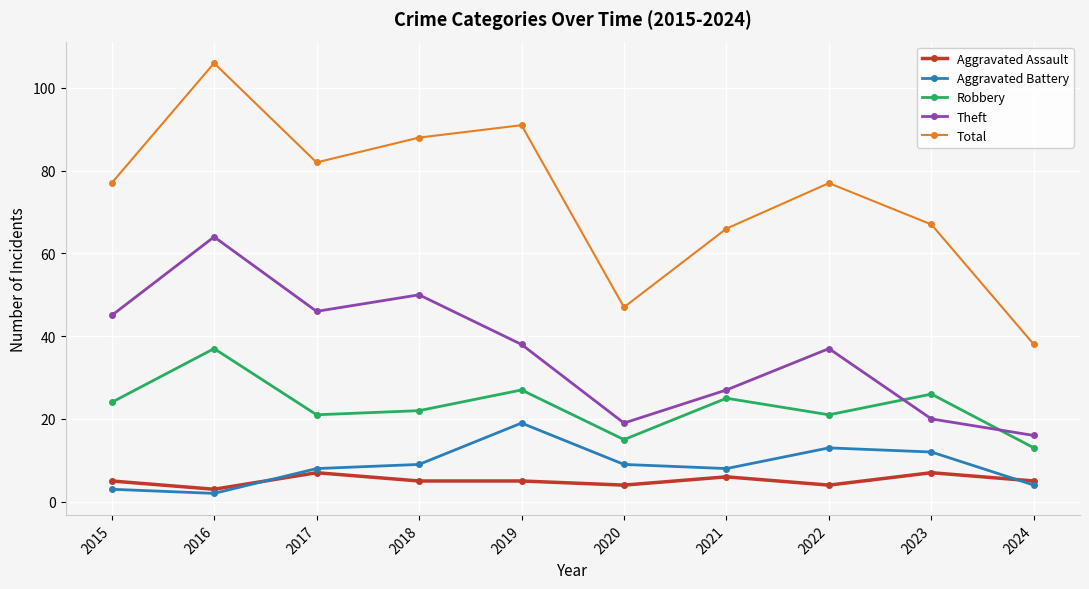

Between 2015 and 2021, which series saw the biggest shift?

Theft